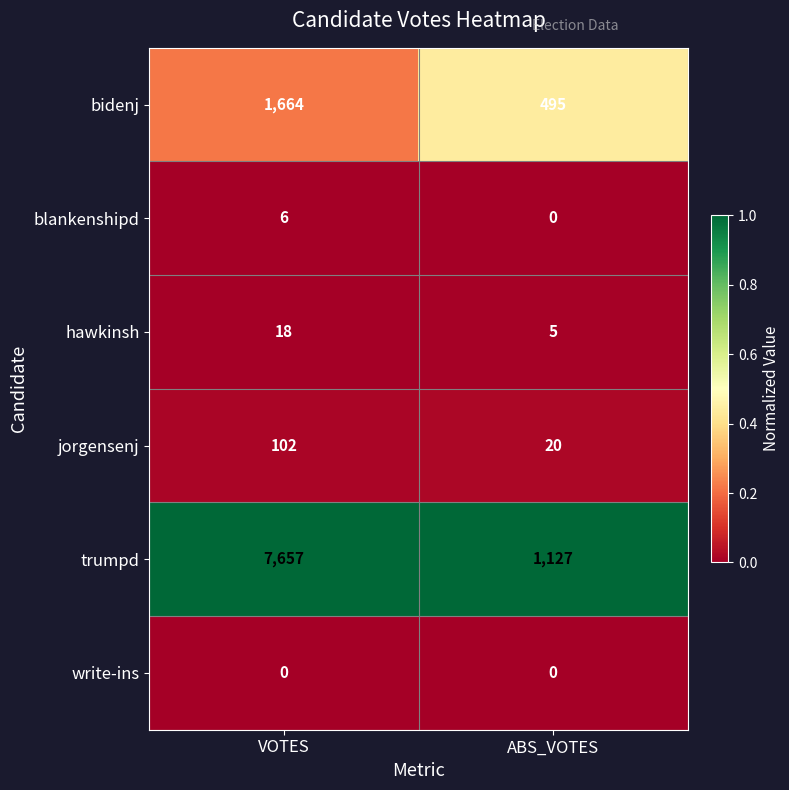

True or false: trumpd has a value of 775 at ABS_VOTES.

False